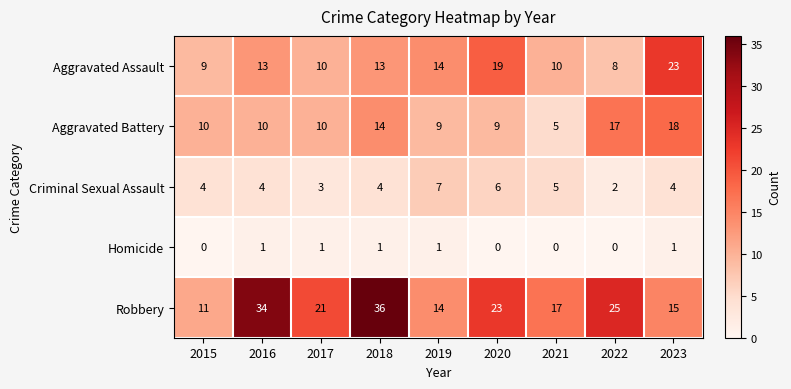

True or false: Robbery has a value of 6 at 2019.

False